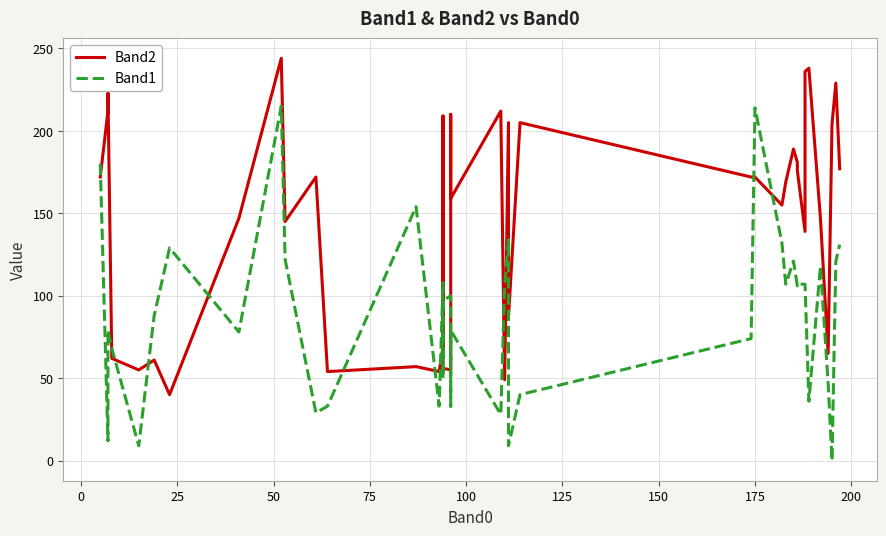

In Band2, how many points are higher than both neighbors (excluding endpoints)?

13